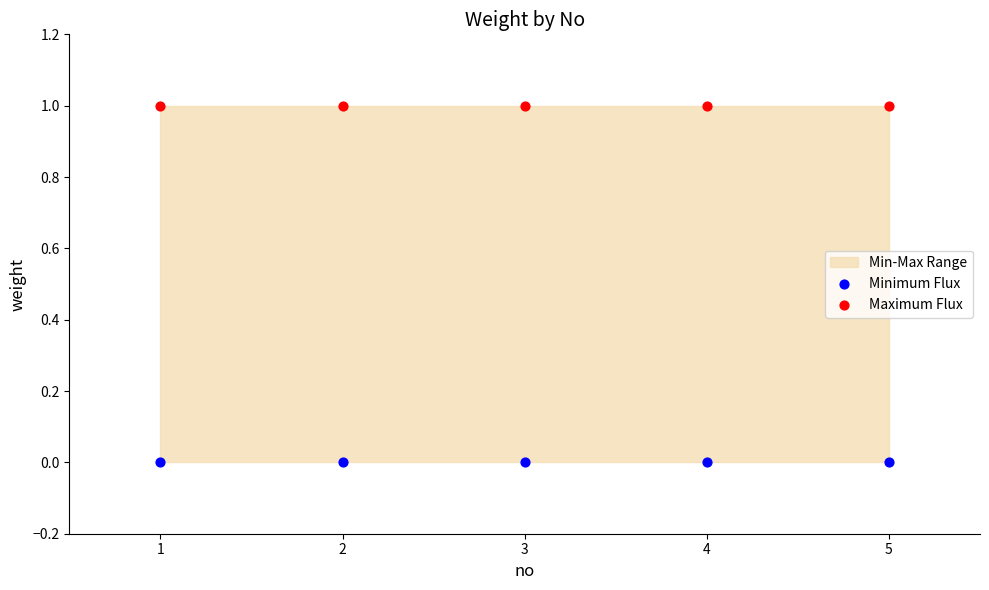

Which series contains the lowest Y value?

Minimum Flux